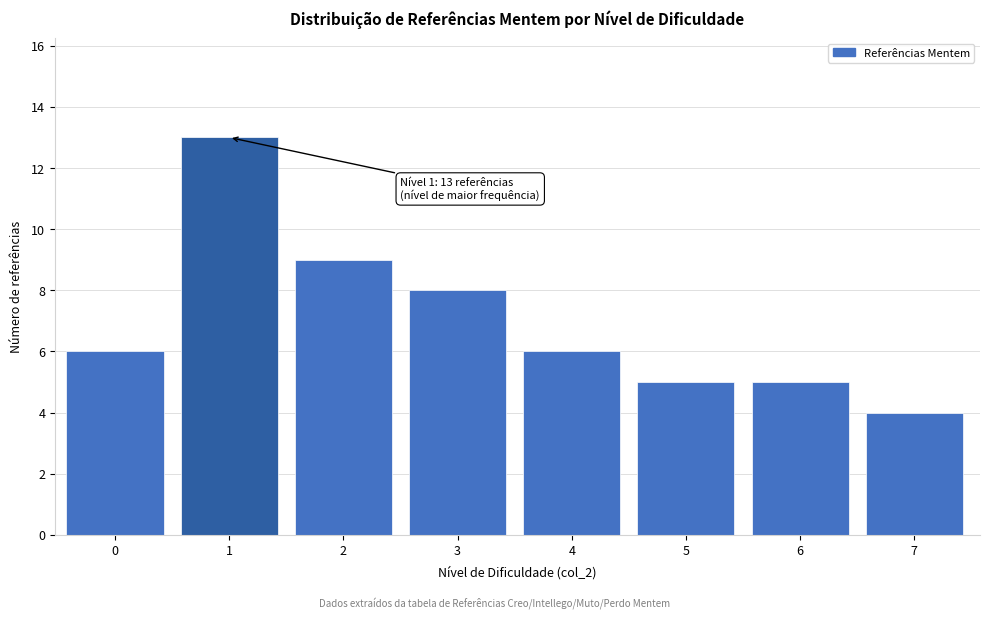

Reading right to left, transcribe all the data shown in this chart.

4	5	5	6	8	9	13	6